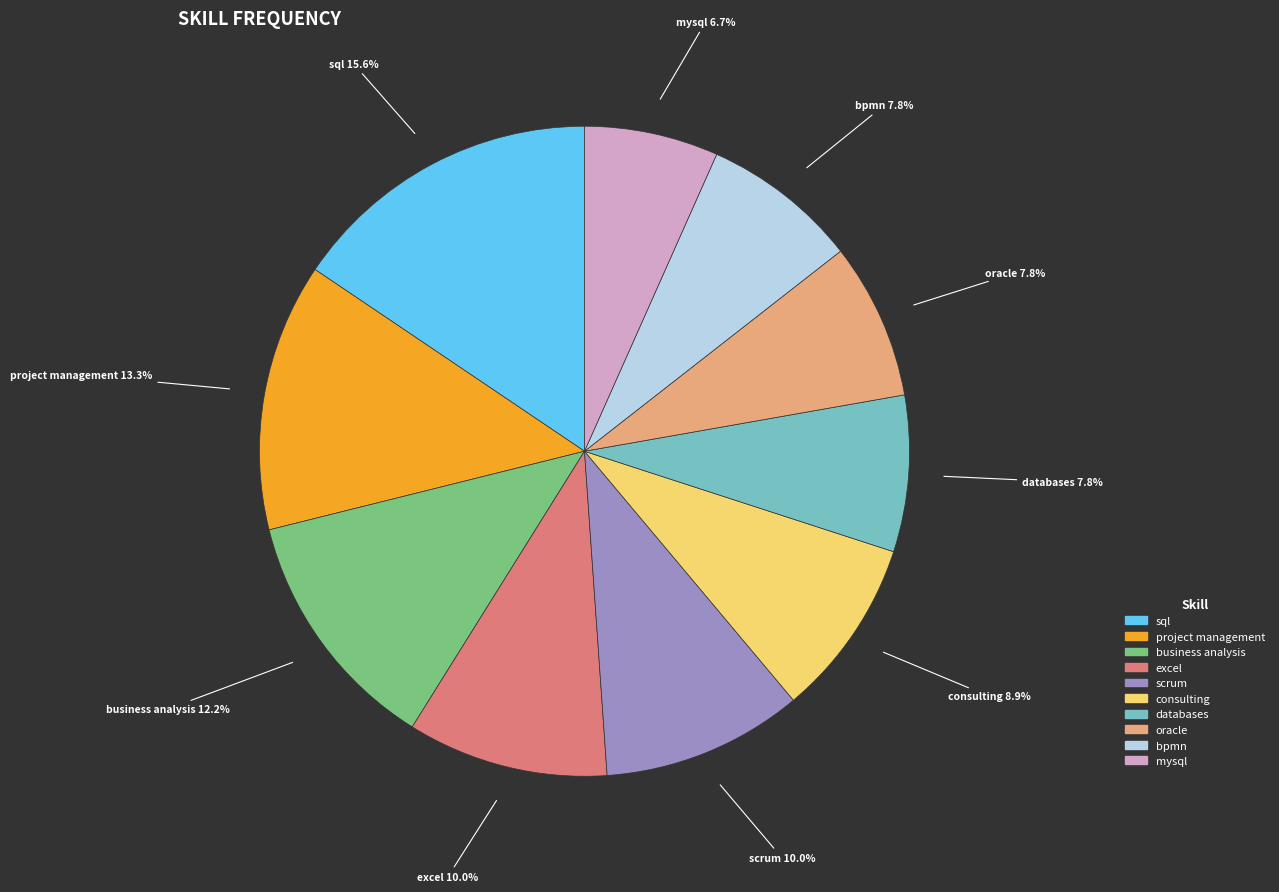

Count the number of slices in the pie.

10